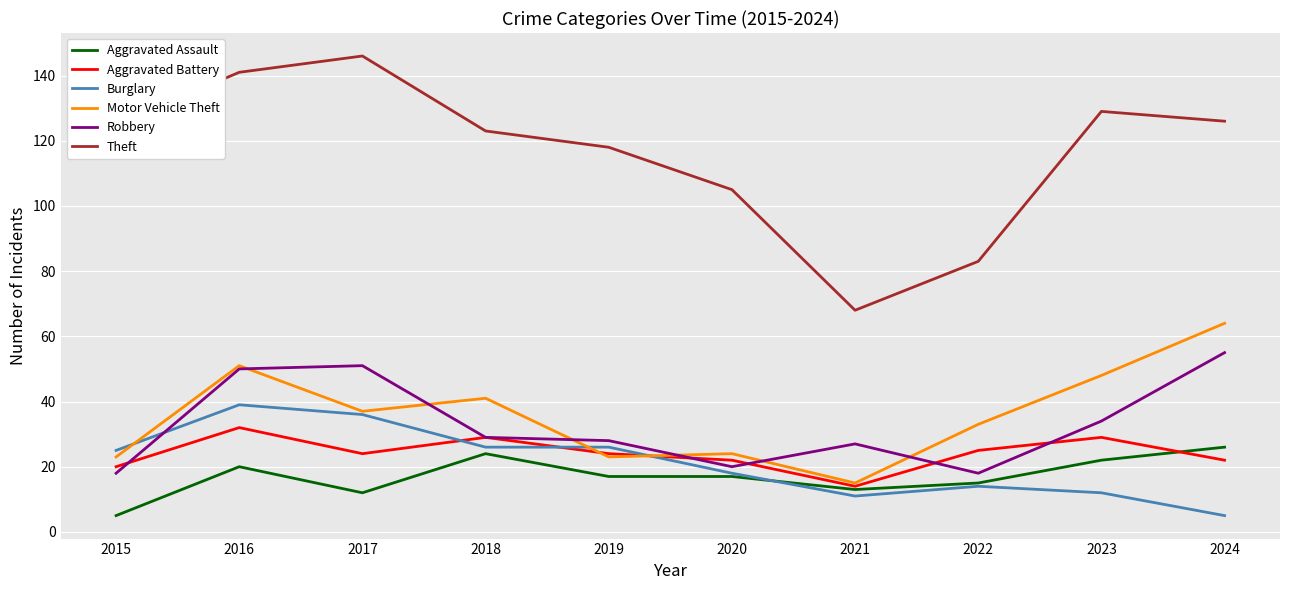

Reading left to right, list all the values displayed in this chart.

Aggravated Assault: 5	20	12	24	17	17	13	15	22	26
Aggravated Battery: 20	32	24	29	24	22	14	25	29	22
Burglary: 25	39	36	26	26	18	11	14	12	5
Motor Vehicle Theft: 23	51	37	41	23	24	15	33	48	64
Robbery: 18	50	51	29	28	20	27	18	34	55
Theft: 125	141	146	123	118	105	68	83	129	126